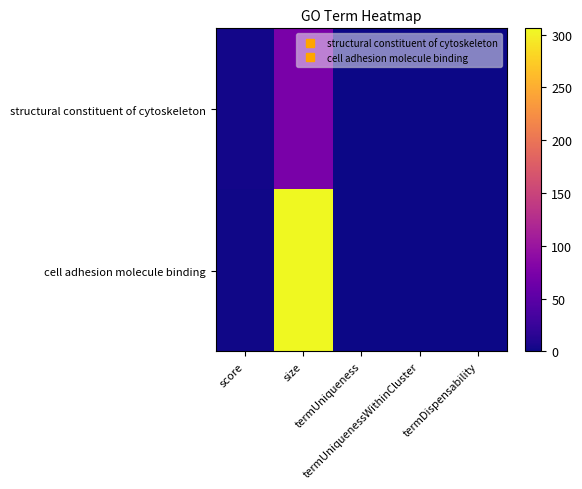

At how many categories does at least one series exceed 260?

1